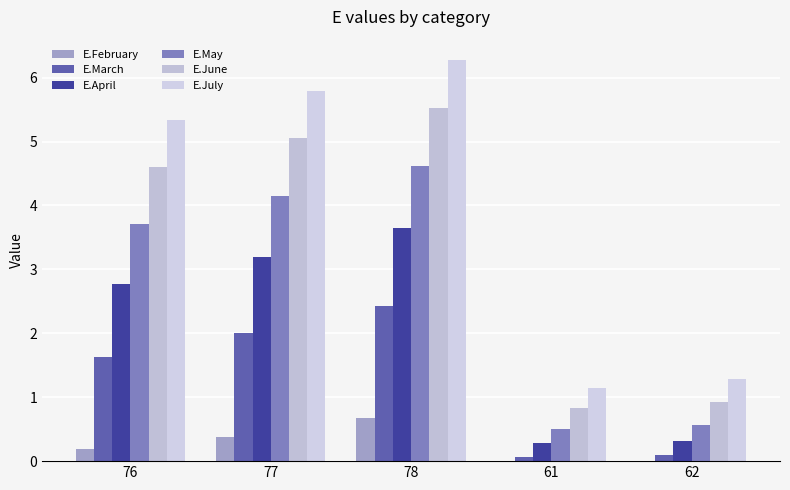

List the series in order of their overall mean, lowest first.

E.February, E.March, E.April, E.May, E.June, E.July